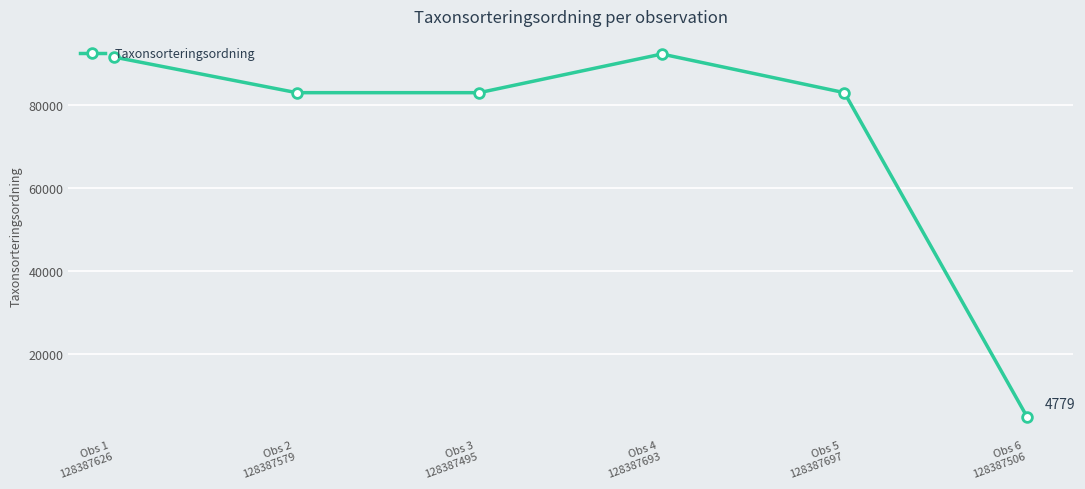

Is it true that the value at Obs 4
128387693 is 18736?

False